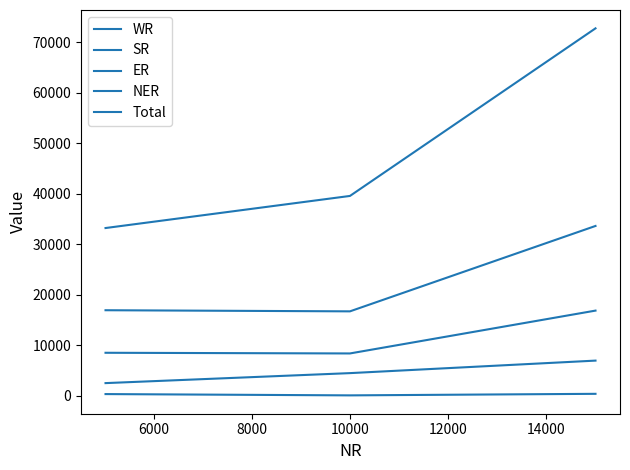

What is the lowest value of the SR series?

8360